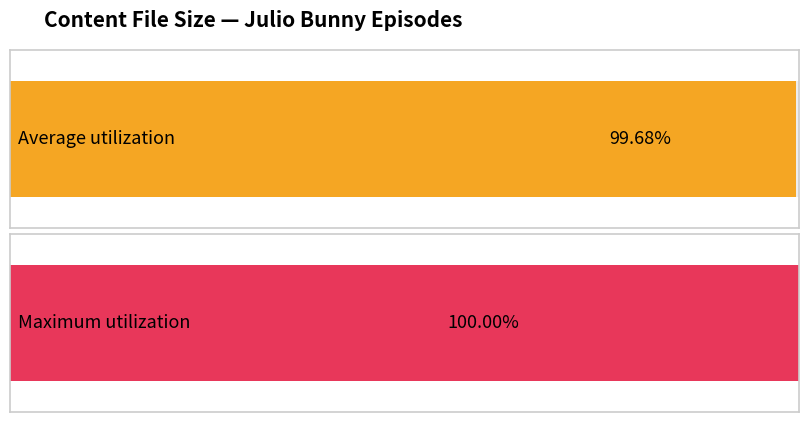

The value at EP 12 is 454792077. True or false?

False